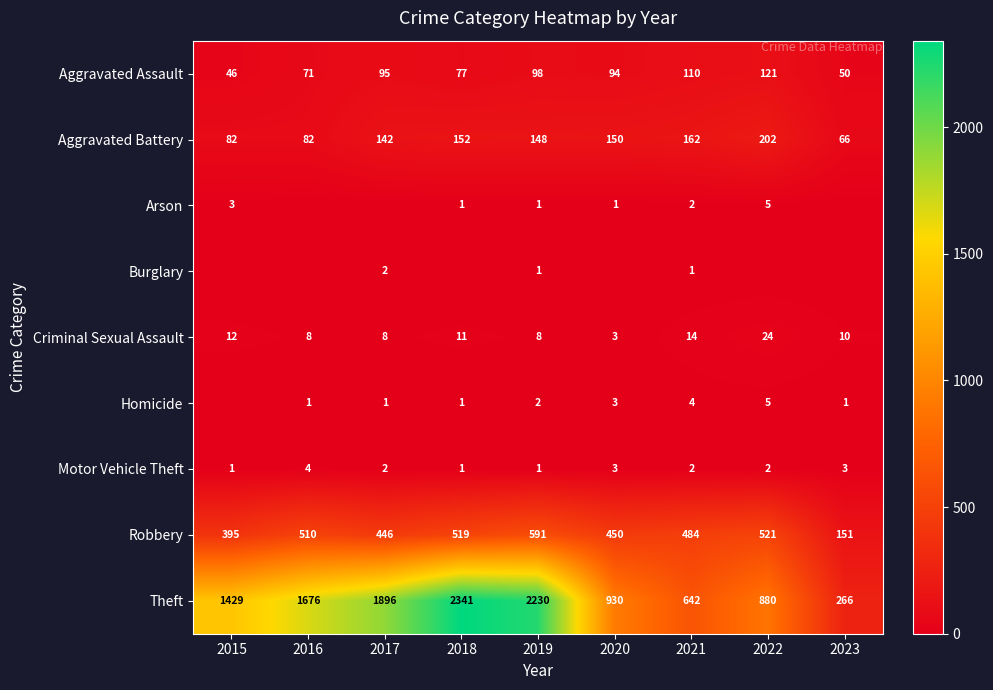

Is the value of Aggravated Battery at 2020 greater than the value of Arson at 2022?

Yes